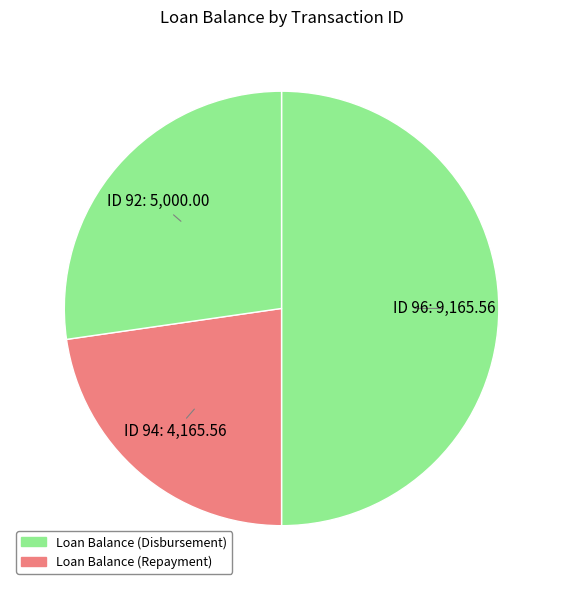

Rank the categories by value from highest to lowest.

ID 96, ID 92, ID 94